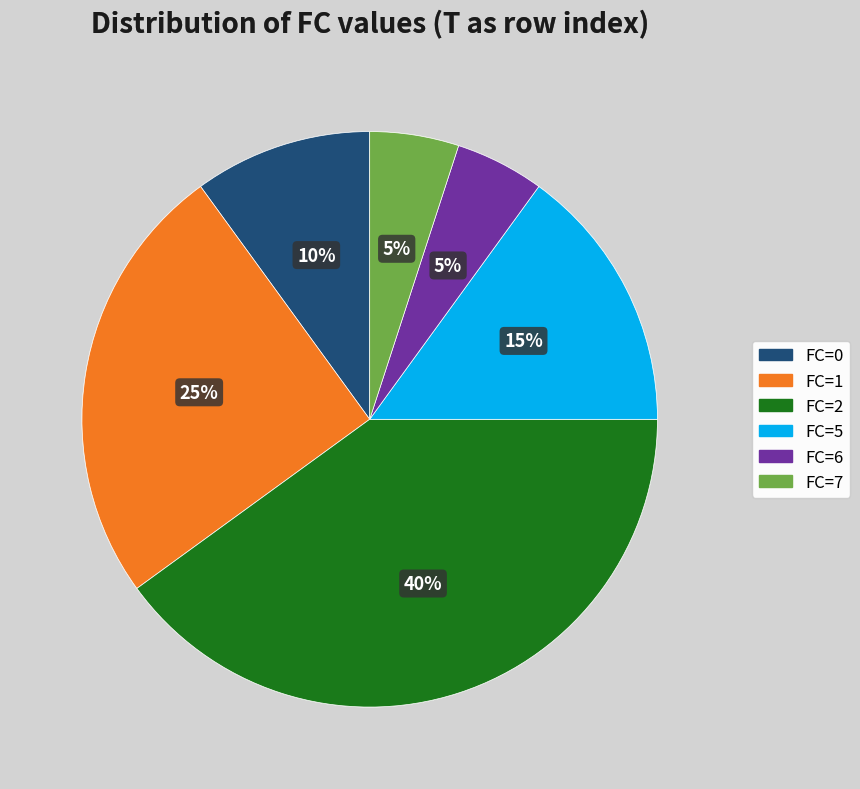

To the nearest percent, what is the difference between the largest and smallest slice percentages?

35%